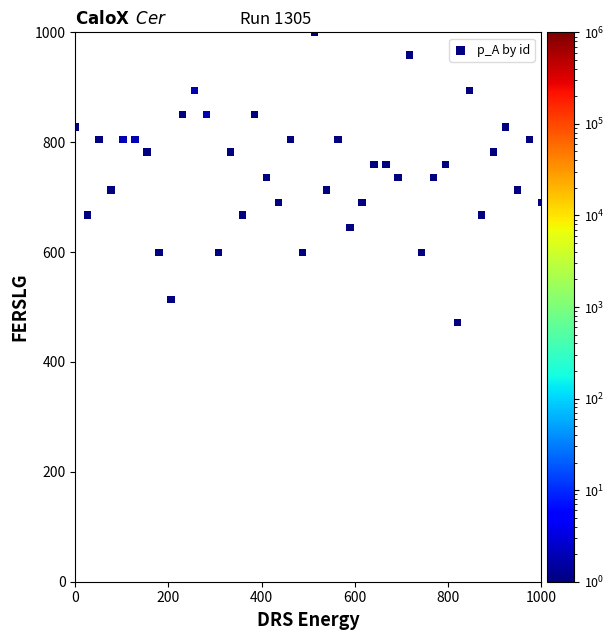

What is the range of Y values (max minus min)?

527.6